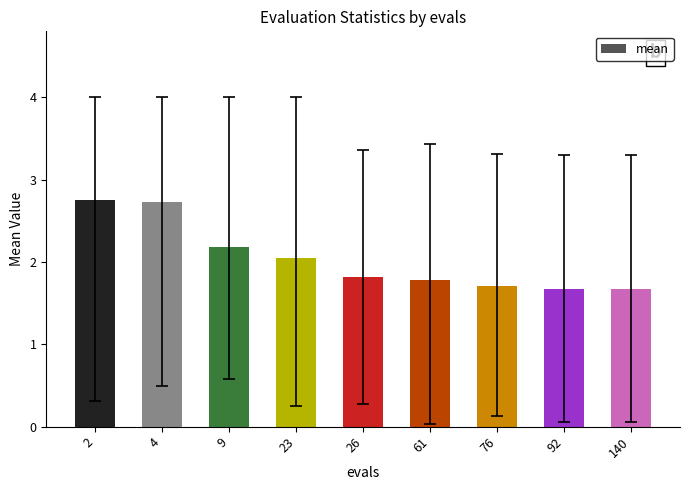

The chart shows a value of 2.7 at 4. True or false?

True